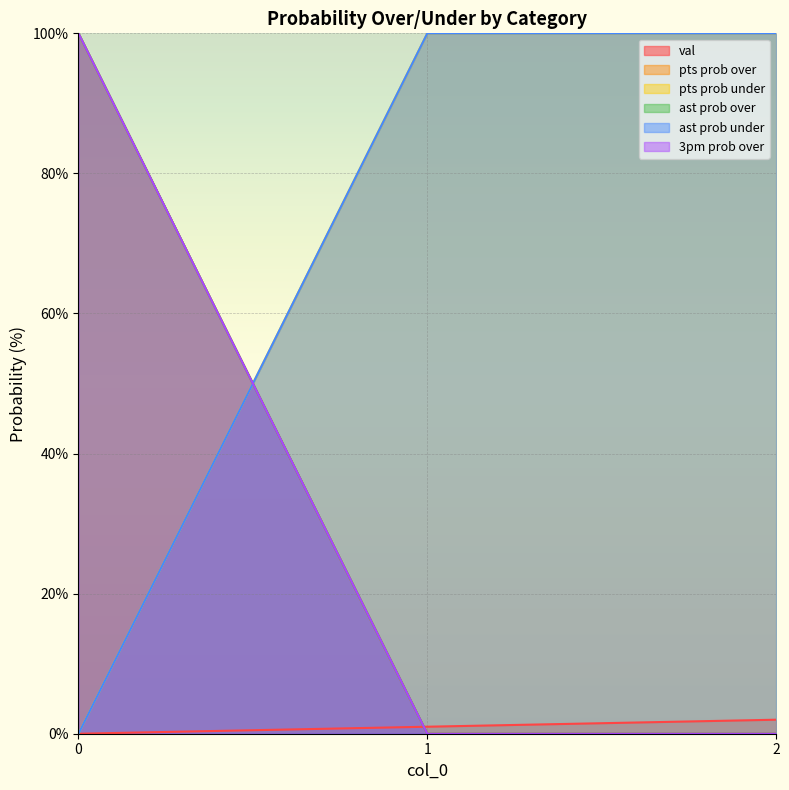

Between 1 and 2, which series saw the biggest shift?

val